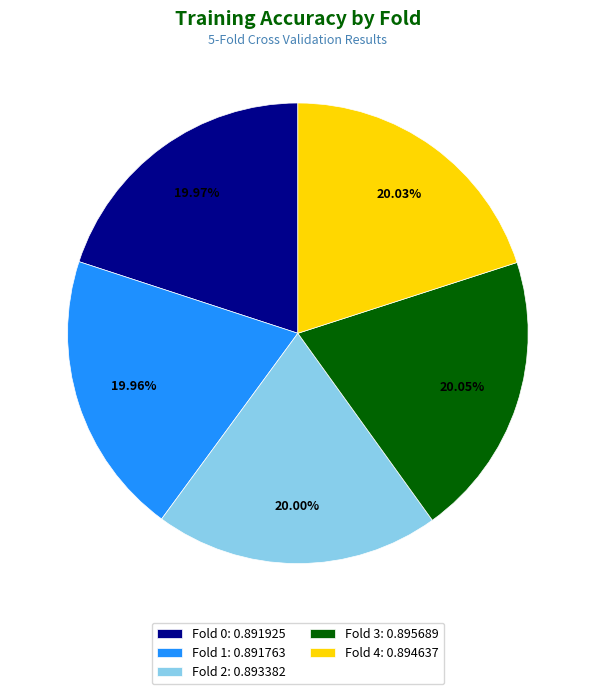

How many segments does this pie chart have?

5